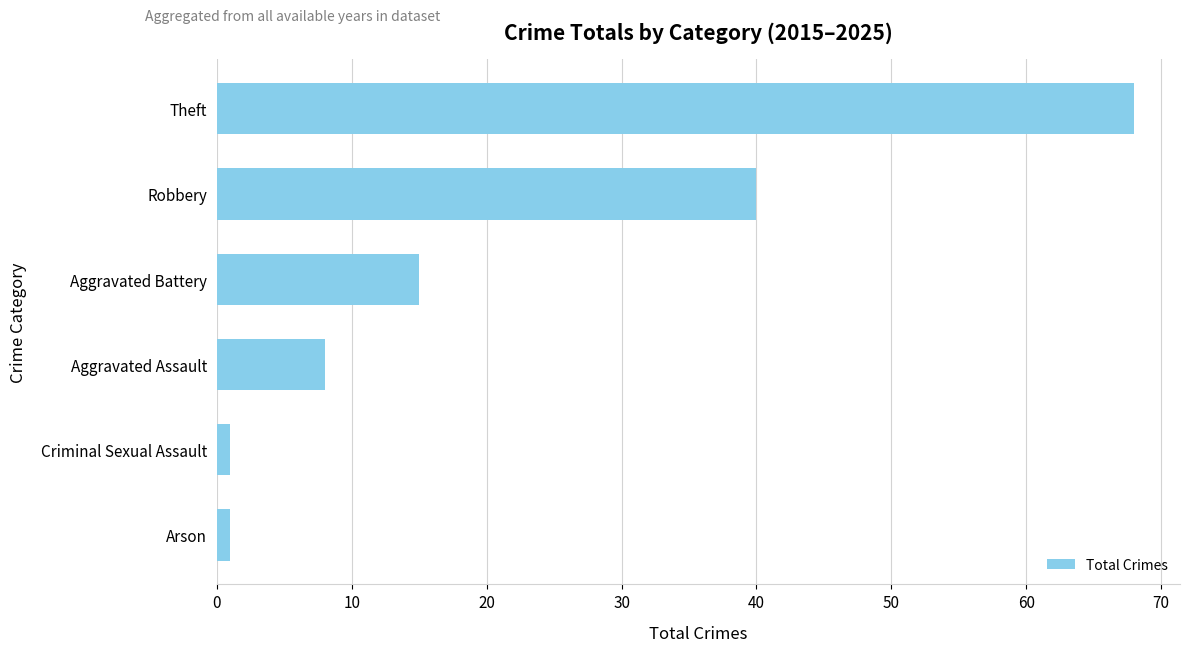

What is the minimum value shown in the chart?

1